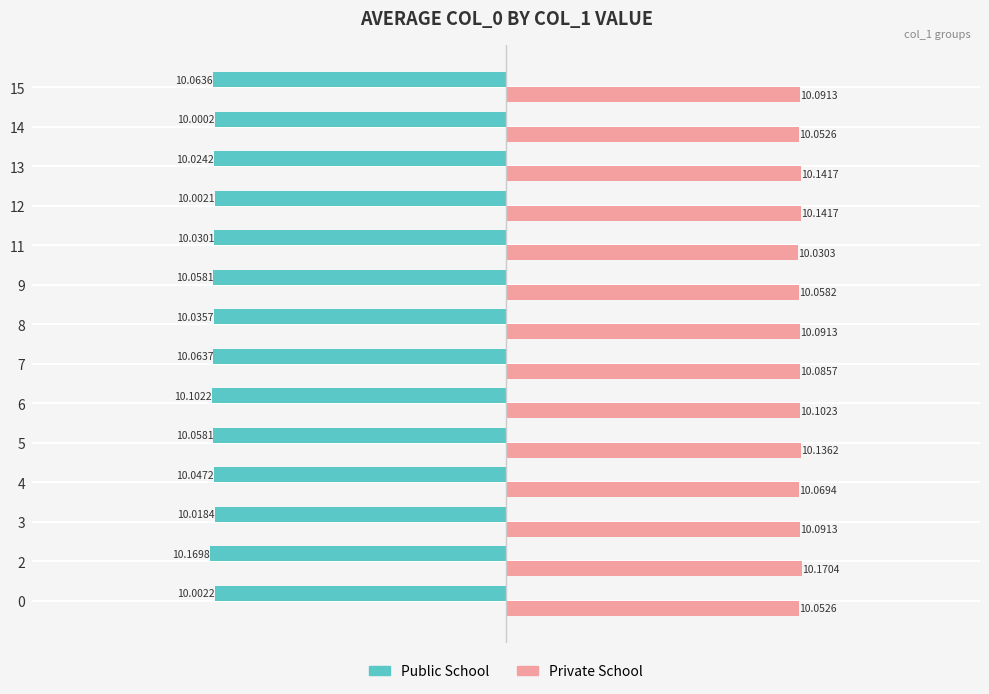

Which series has the largest range (max minus min)?

Public School